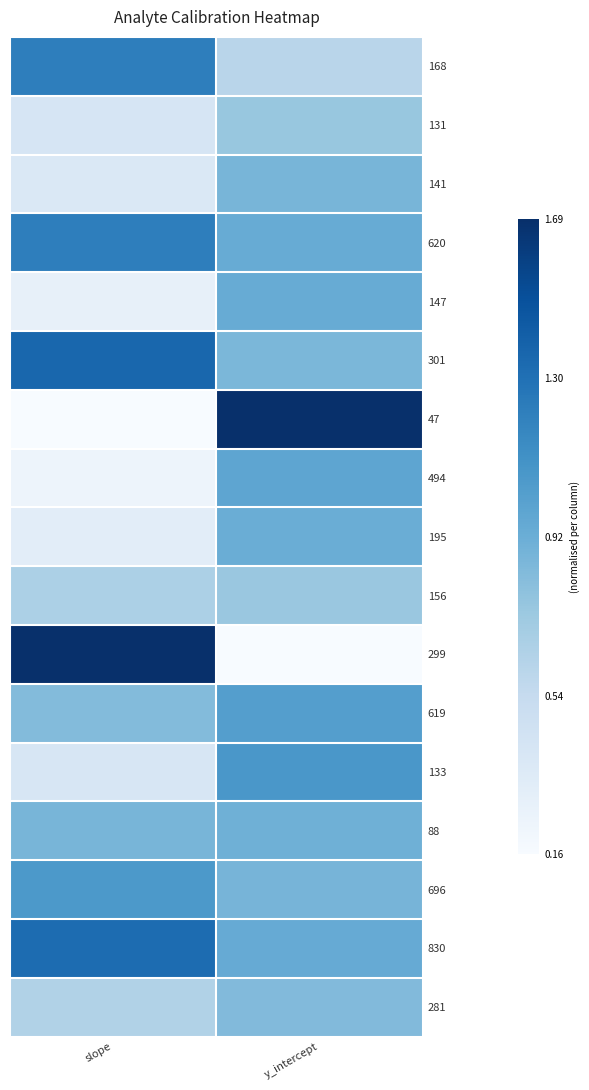

At which category does the chart reach its peak across all series?

y_intercept